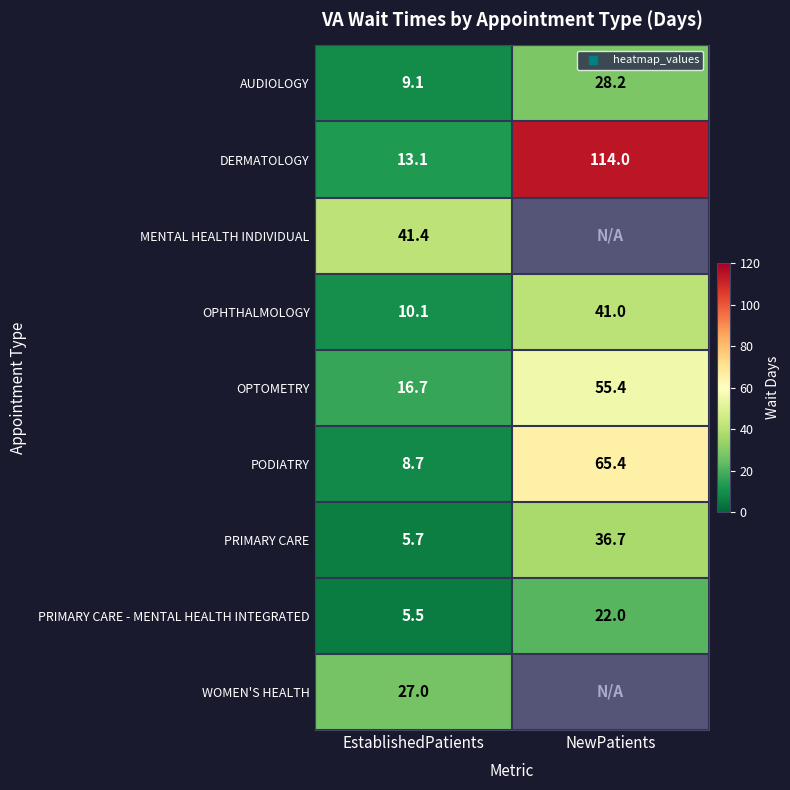

What is the sum of all PRIMARY CARE - MENTAL HEALTH INTEGRATED values?

27.5